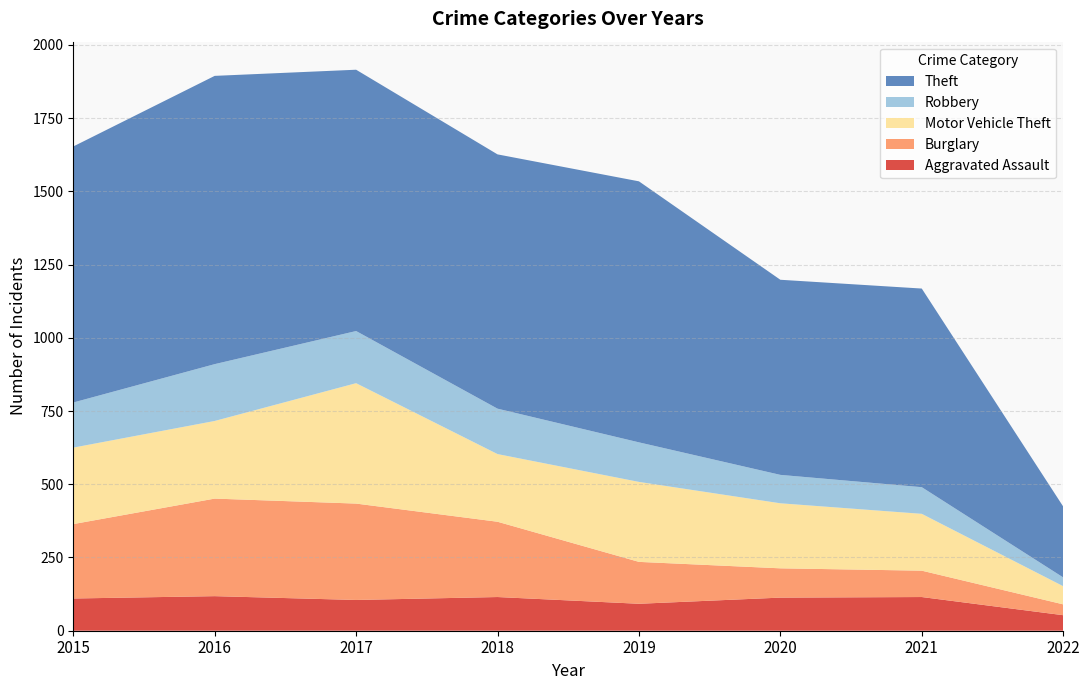

Reading left to right, transcribe all the data shown in this chart.

Aggravated Assault: 110	118	105	115	92	113	115	53
Burglary: 254	333	329	257	143	100	90	37
Motor Vehicle Theft: 261	265	411	231	273	222	194	62
Robbery: 154	194	178	155	135	97	91	30
Theft: 874	984	892	868	891	666	678	242